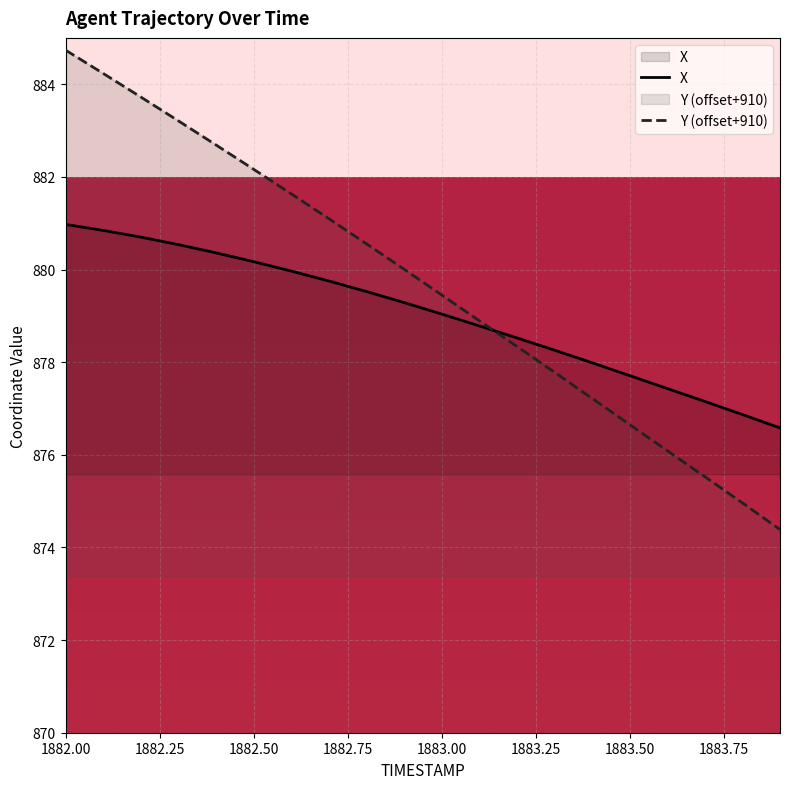

What are all the series names shown in the legend?

X, Y